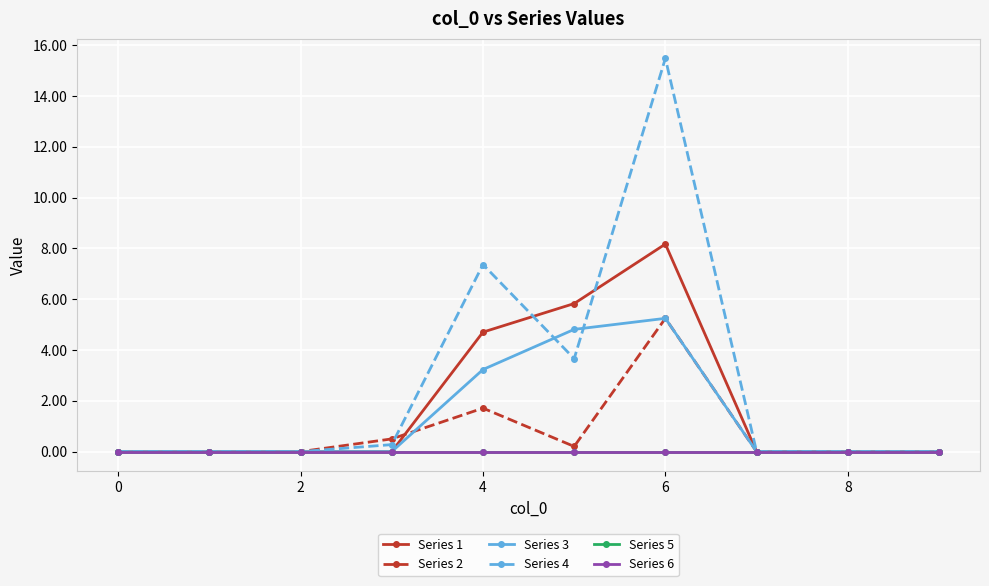

True or false: Series 6 and Series 1 cross at least once.

False